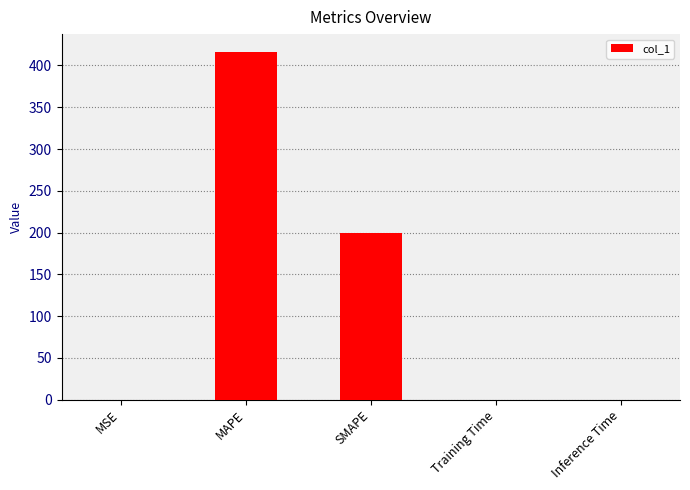

Read the value at MAPE.

416.7